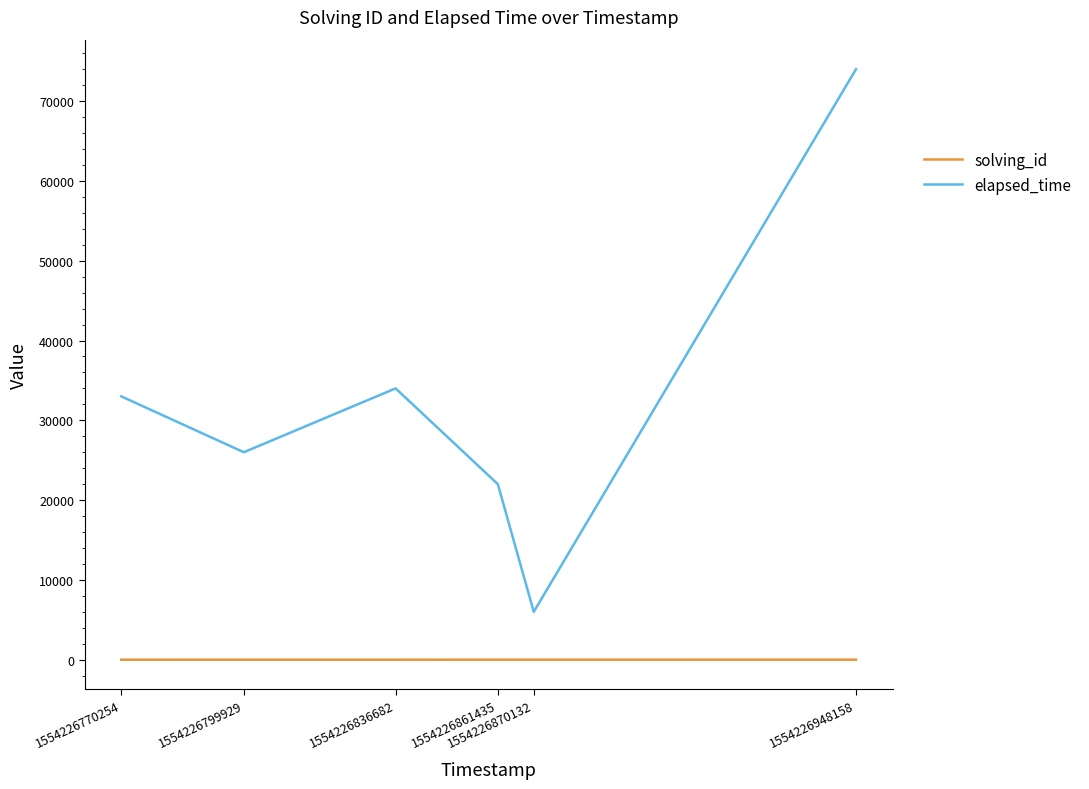

True or false: solving_id and elapsed_time intersect in this chart.

False